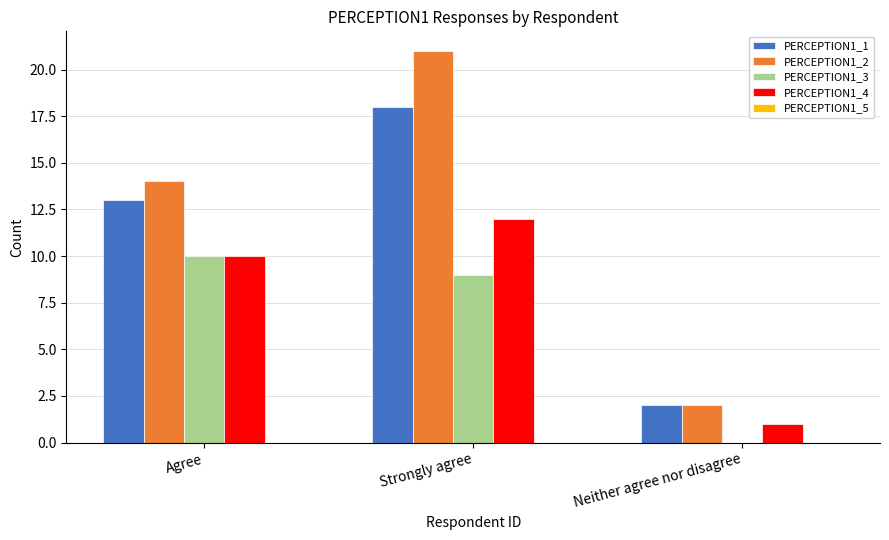

Does the chart contain stacked bars?

No